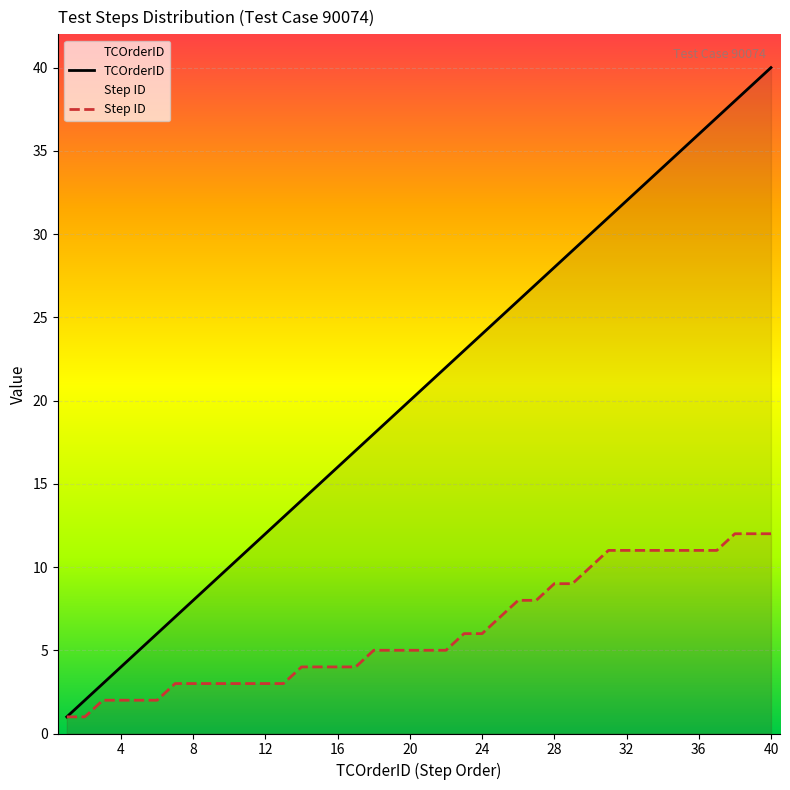

True or false: Step ID has more than 0 interior local peaks.

False